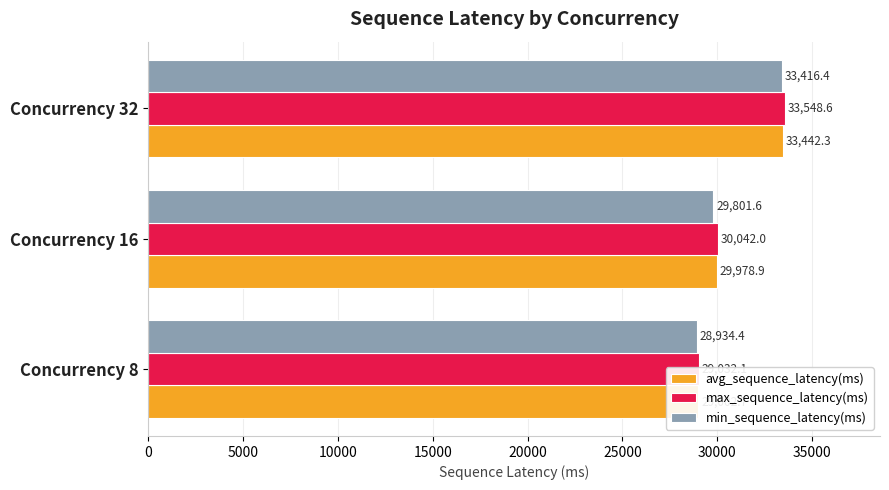

Reading left to right, transcribe all the data shown in this chart.

avg_sequence_latency(ms): 29002.7	29978.9	33442.3
max_sequence_latency(ms): 29032.1	30042.0	33548.6
min_sequence_latency(ms): 28934.4	29801.6	33416.4